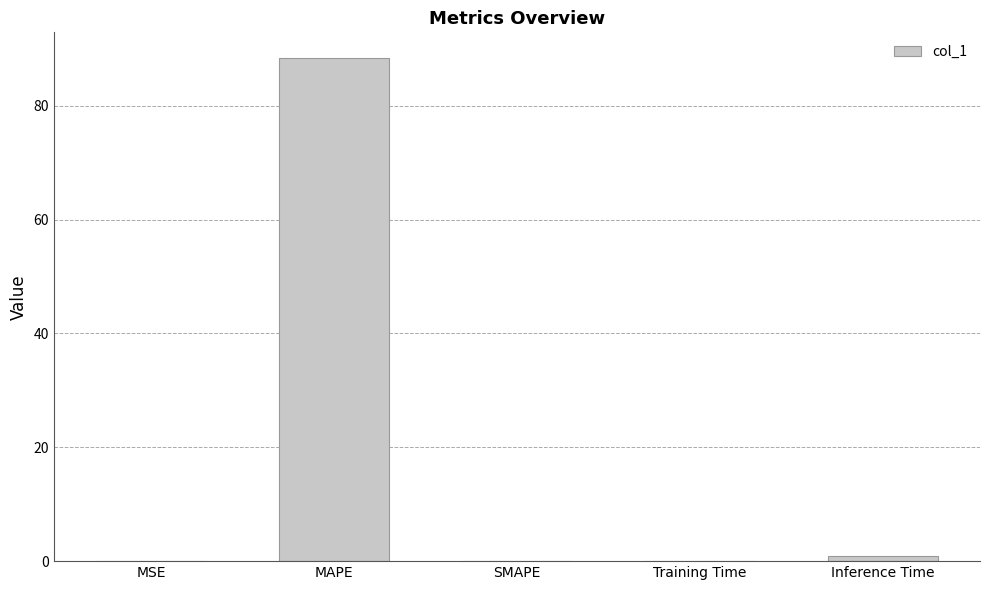

Are the bars horizontal?

No